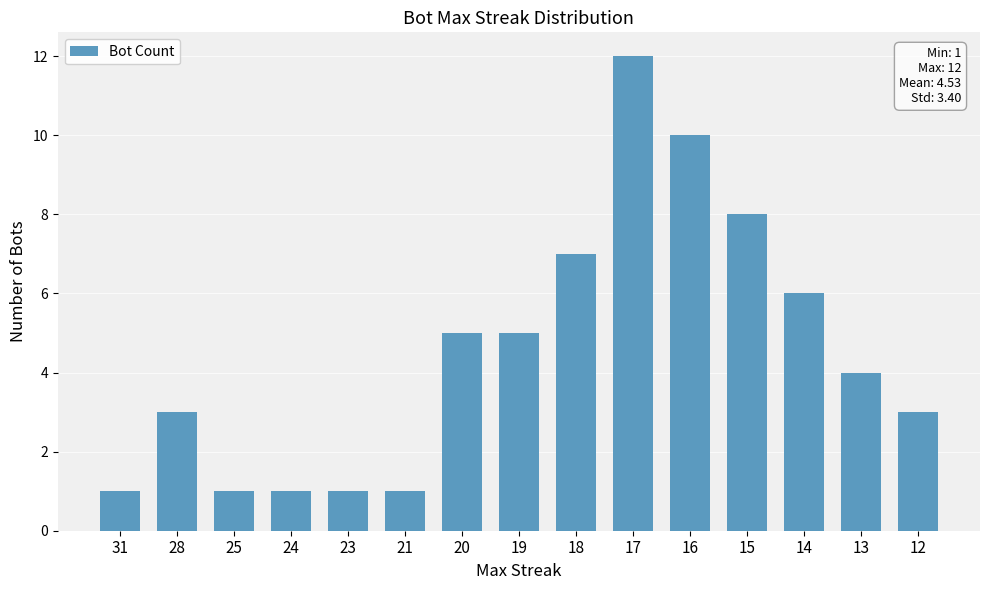

At which label is the value closest to 6?

14